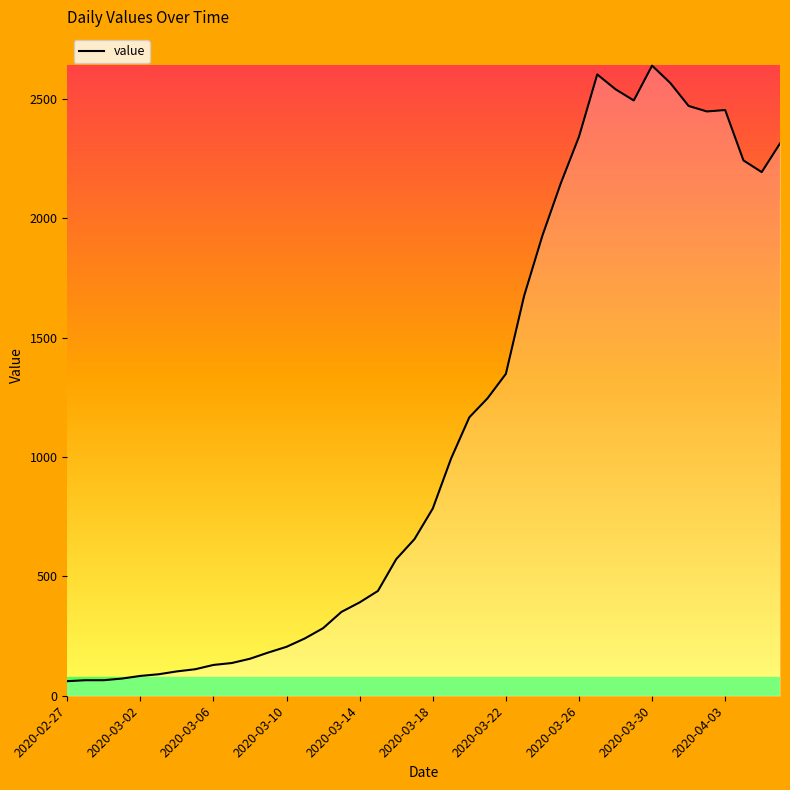

What is the minimum value shown in the chart?

61